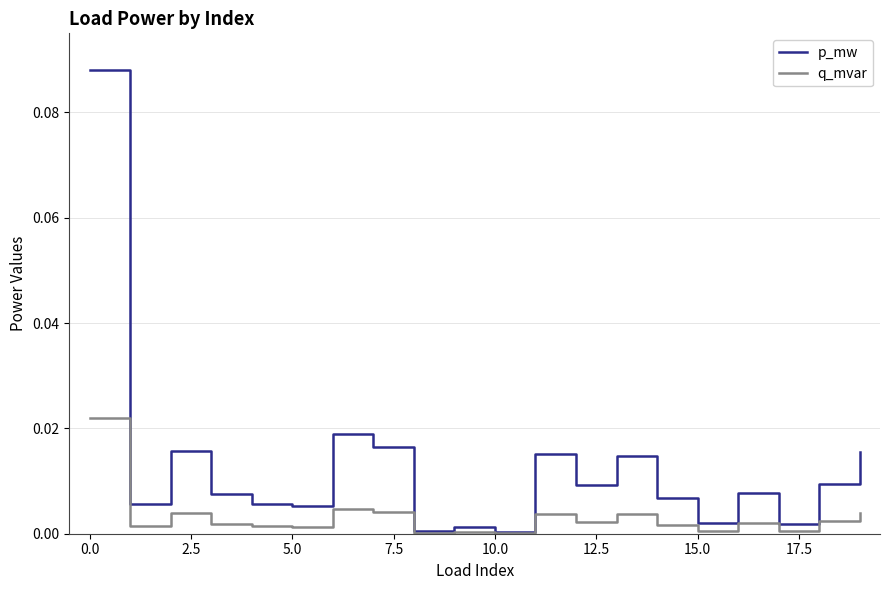

List the series in order of their overall mean, highest first.

p_mw, q_mvar